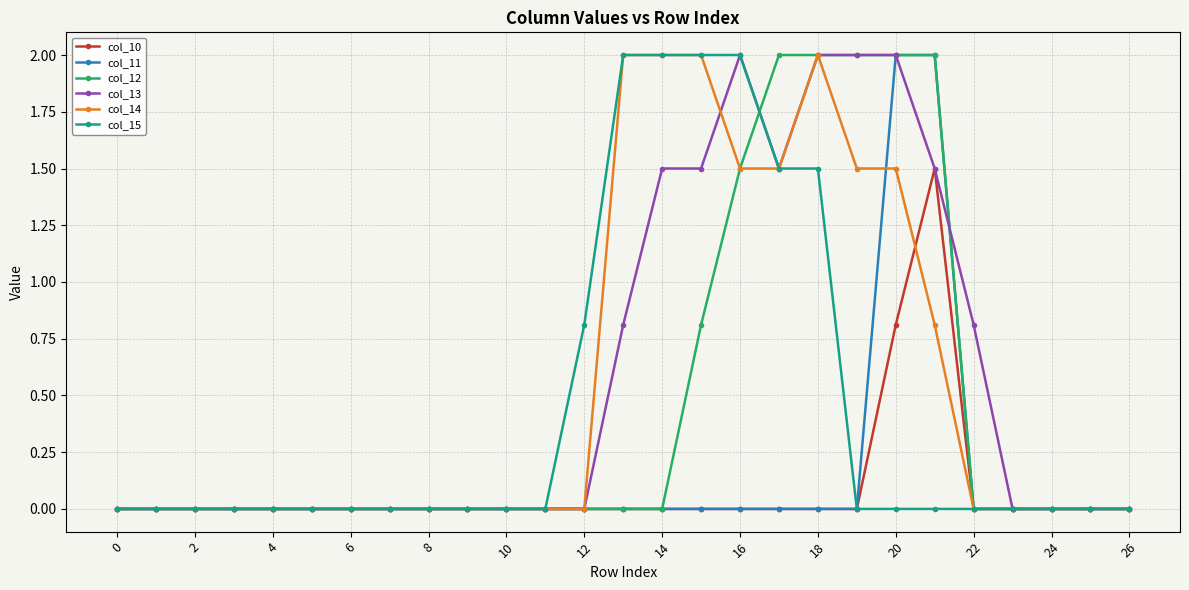

What is the average value of the col_10 series?

0.1